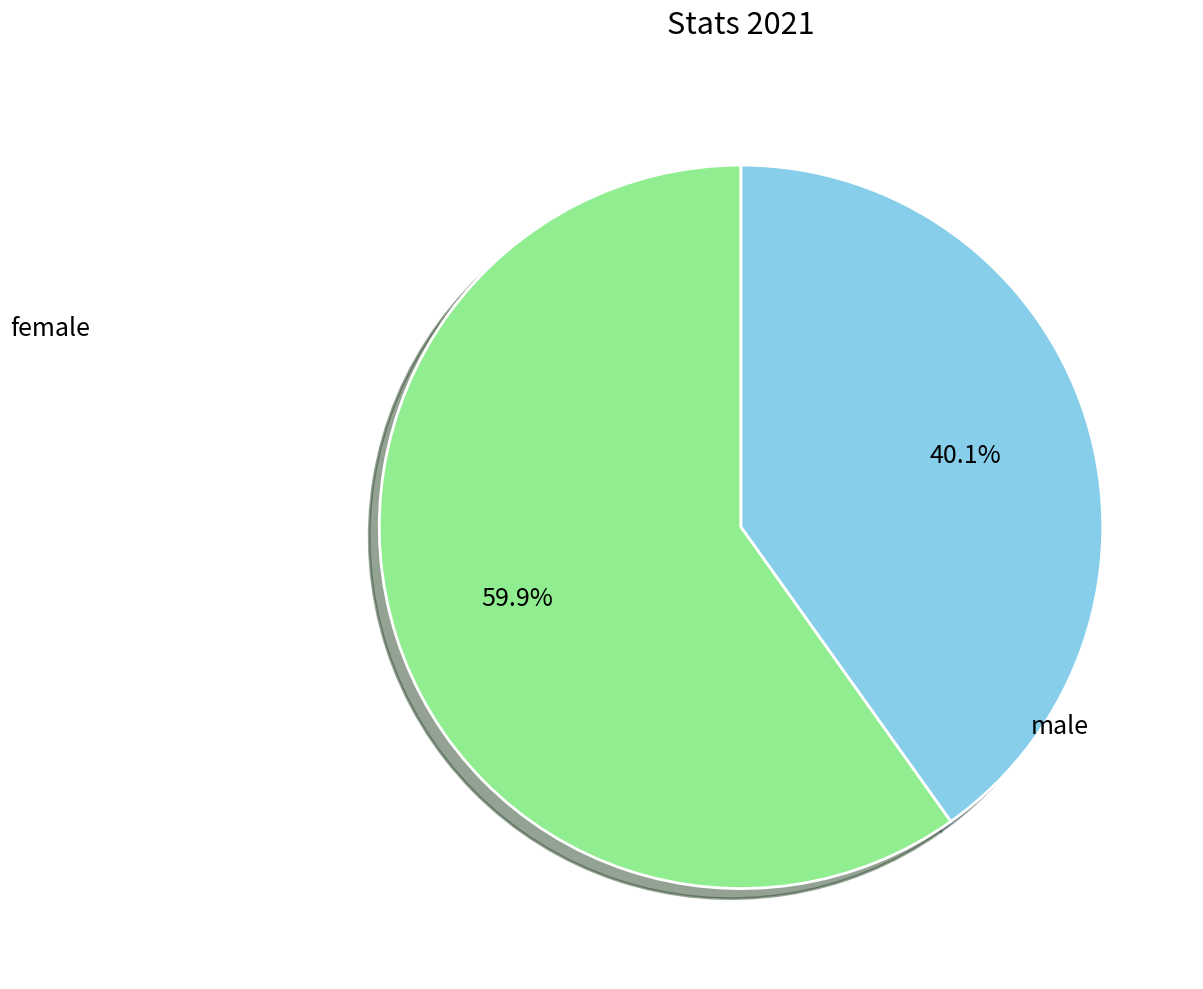

Does female represent more than half of the total?

Yes